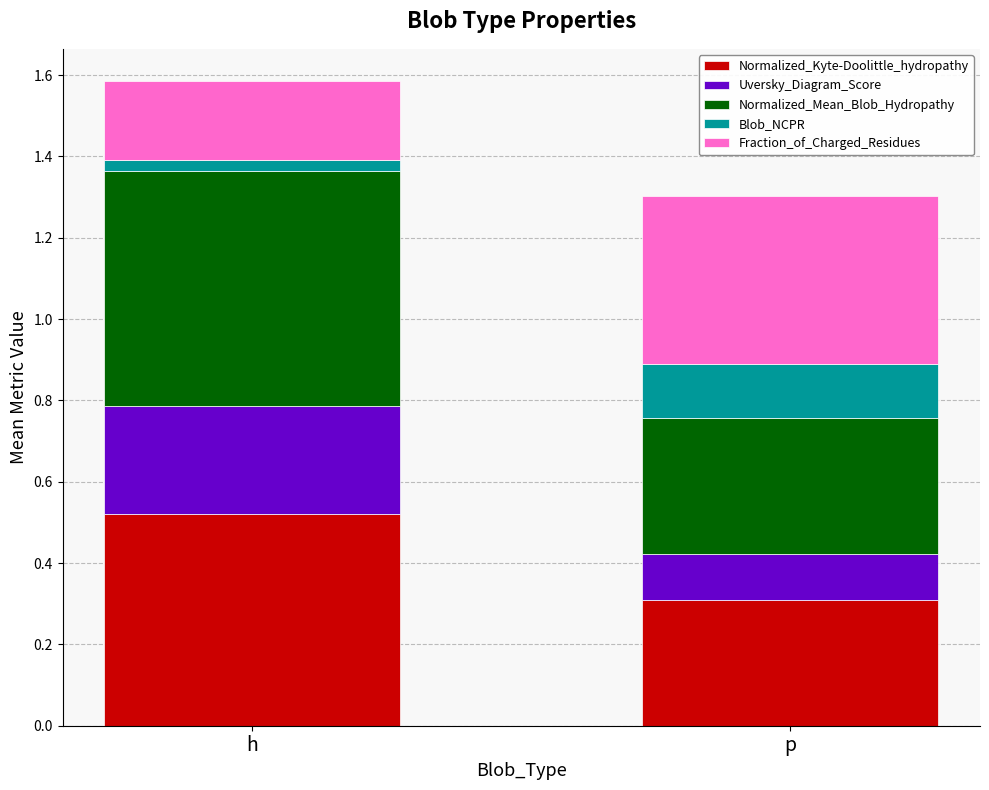

At which category is the sum across all series the highest?

h